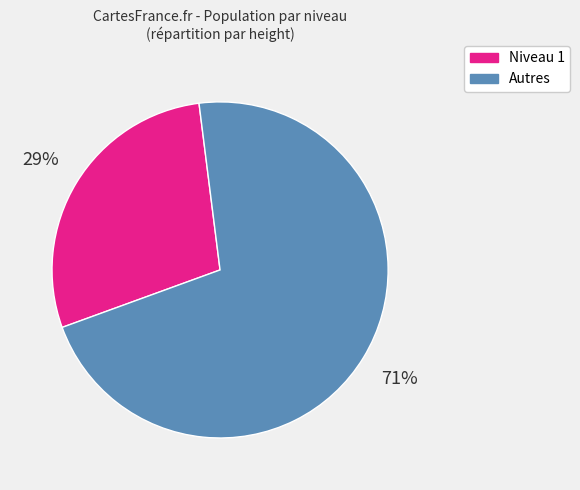

How many slices are in this pie chart?

2